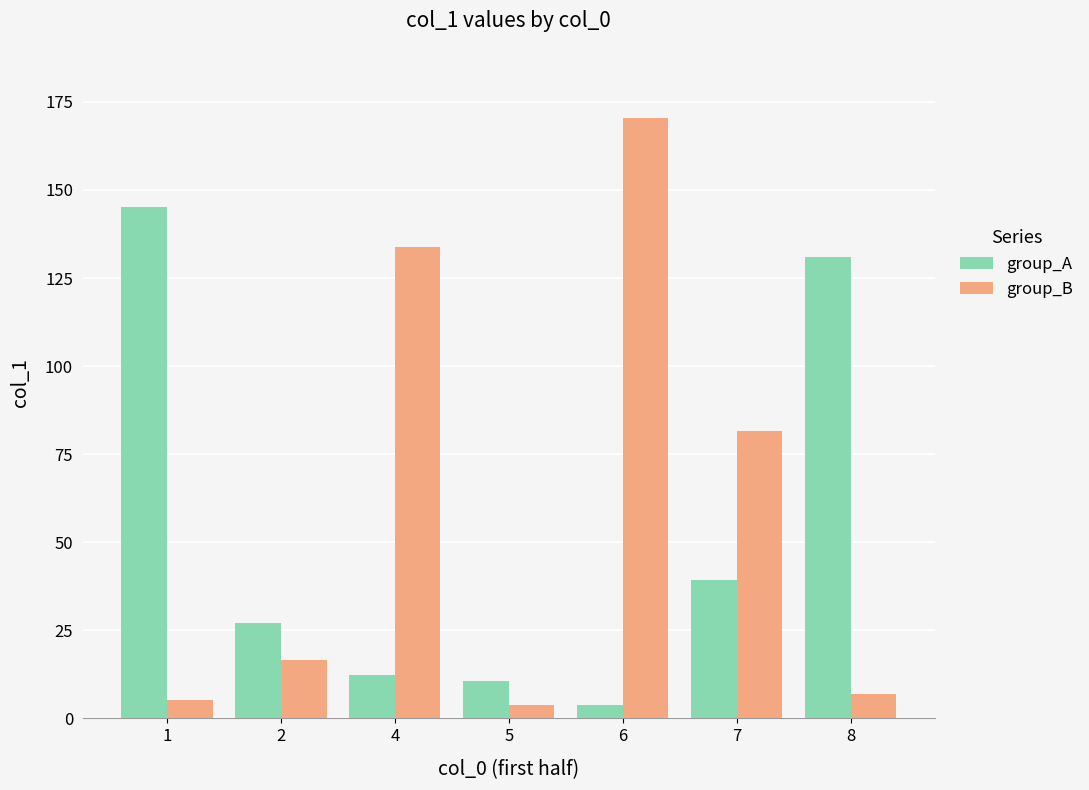

Reading left to right, transcribe all the data shown in this chart.

group_A: 1=145.1	2=27.1	4=12.4	5=10.6	6=3.7	7=39.2	8=130.9
group_B: 1=5.1	2=16.7	4=133.9	5=3.8	6=170.3	7=81.5	8=6.8